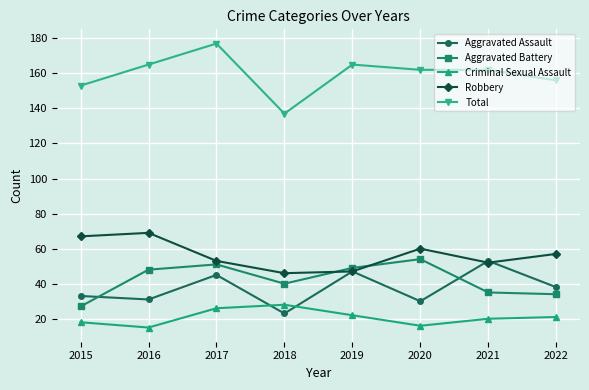

Does the chart display data point markers on the line(s)?

Yes